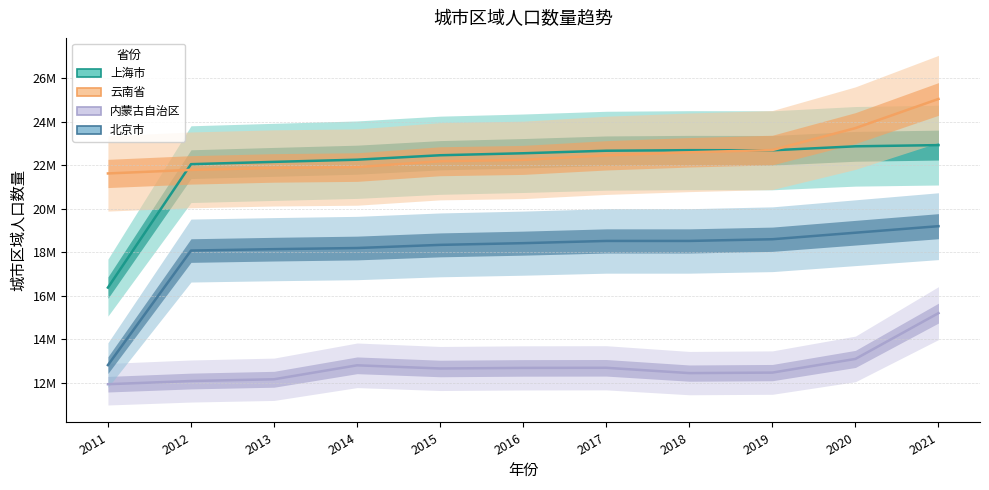

What are all the series names shown in the legend?

上海市, 云南省, 内蒙古自治区, 北京市